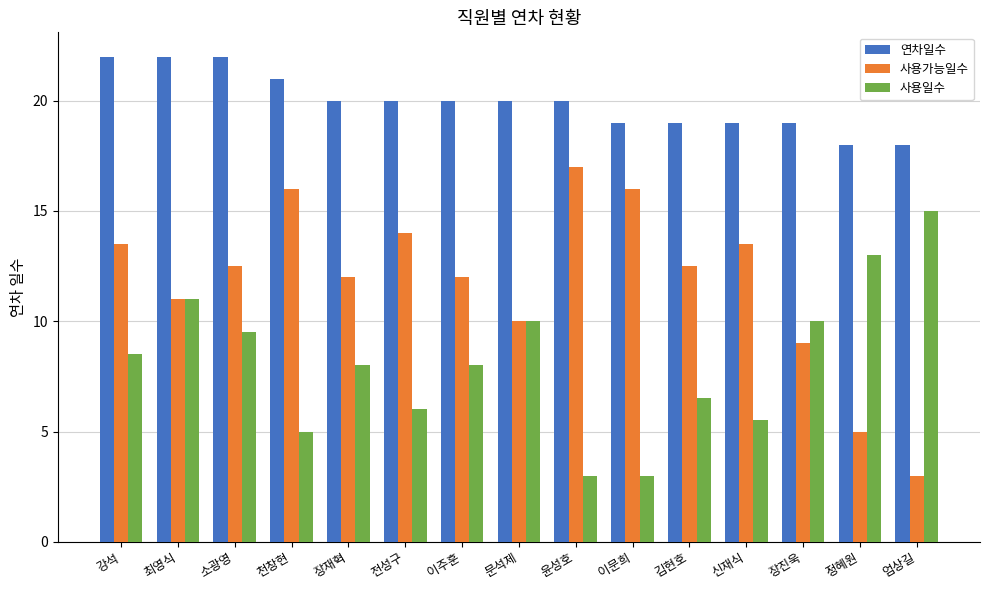

Read the 연차일수 value at 이주훈.

20.0